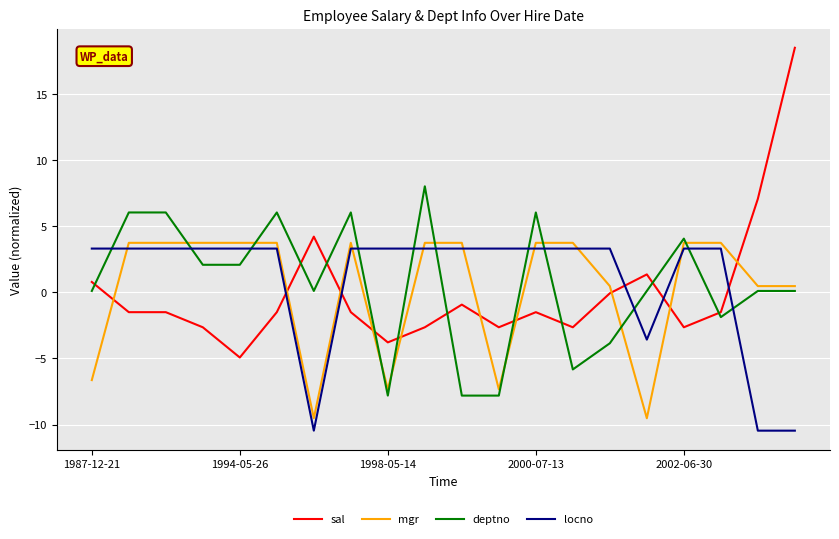

What is the lowest value of the mgr series?

-9.5